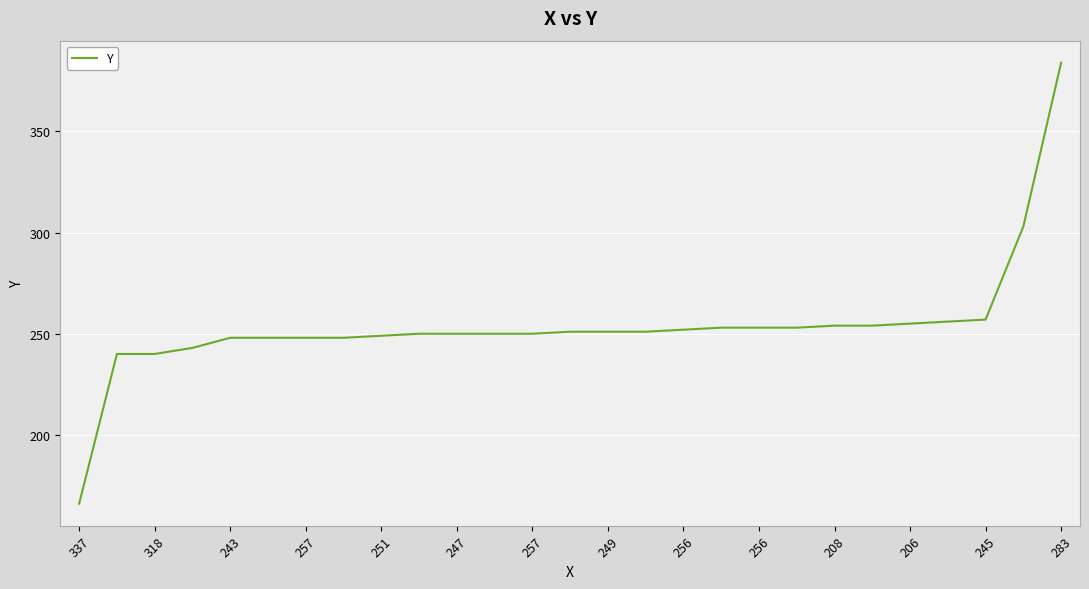

What is the smallest value displayed?

166